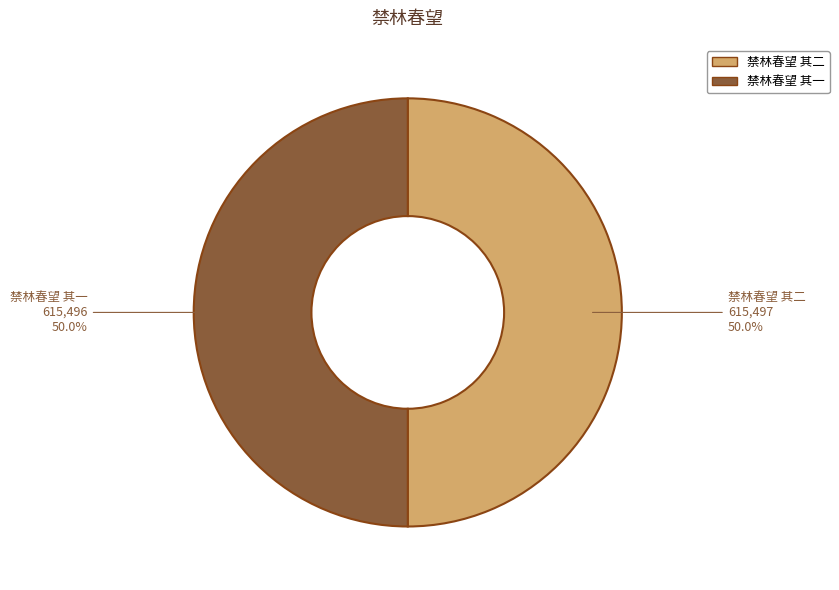

Do 禁林春望 其二 and 禁林春望 其一 together represent more than half of the pie?

Yes